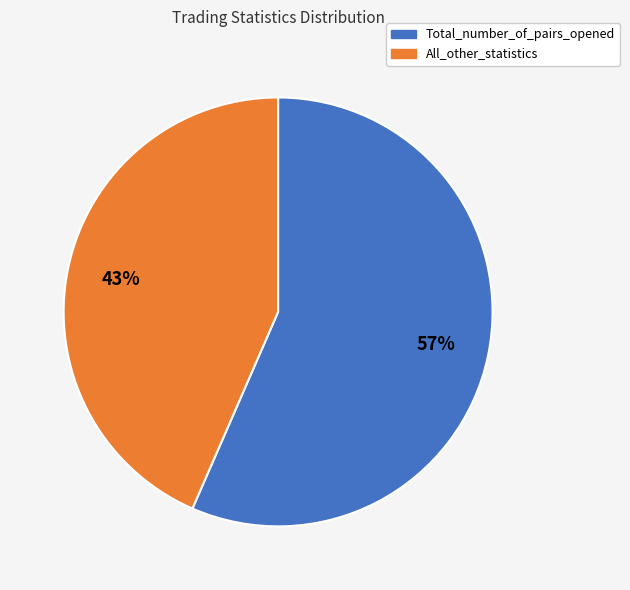

Approximately how many times larger is the value at Total_number_of_pairs_opened compared to All_other_statistics?

1.3